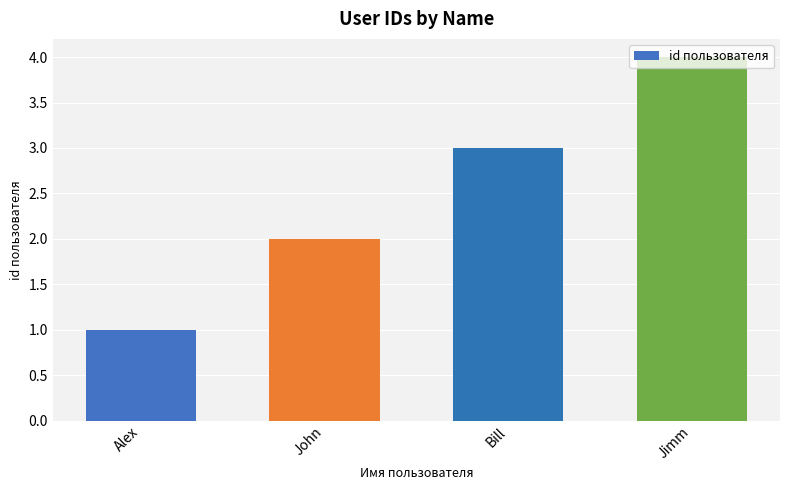

Where is the data nearest to the value 2?

John